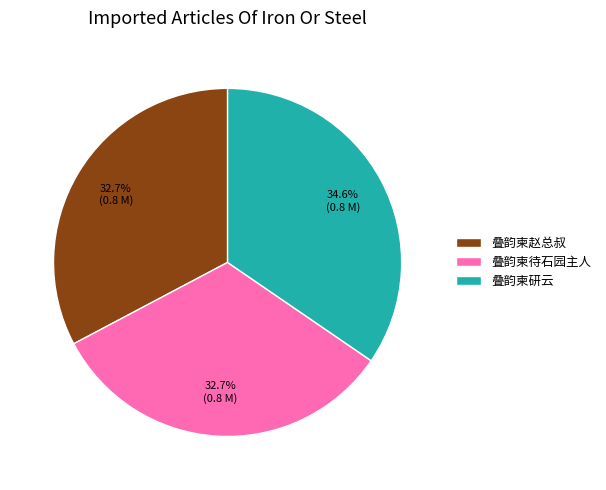

To the nearest percent, what percentage of the pie is 叠韵柬研云?

35%